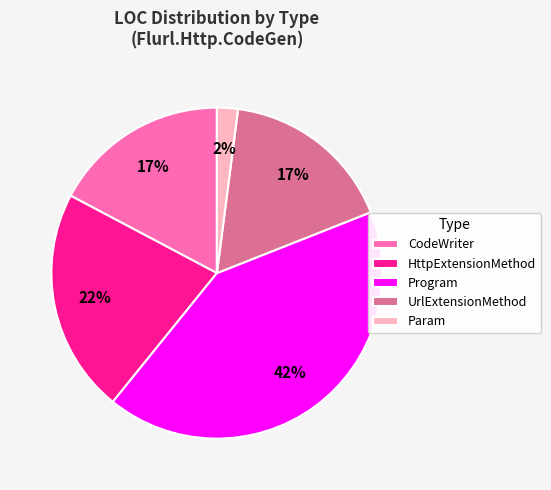

To the nearest percent, what is the combined percentage of Param and HttpExtensionMethod?

24%